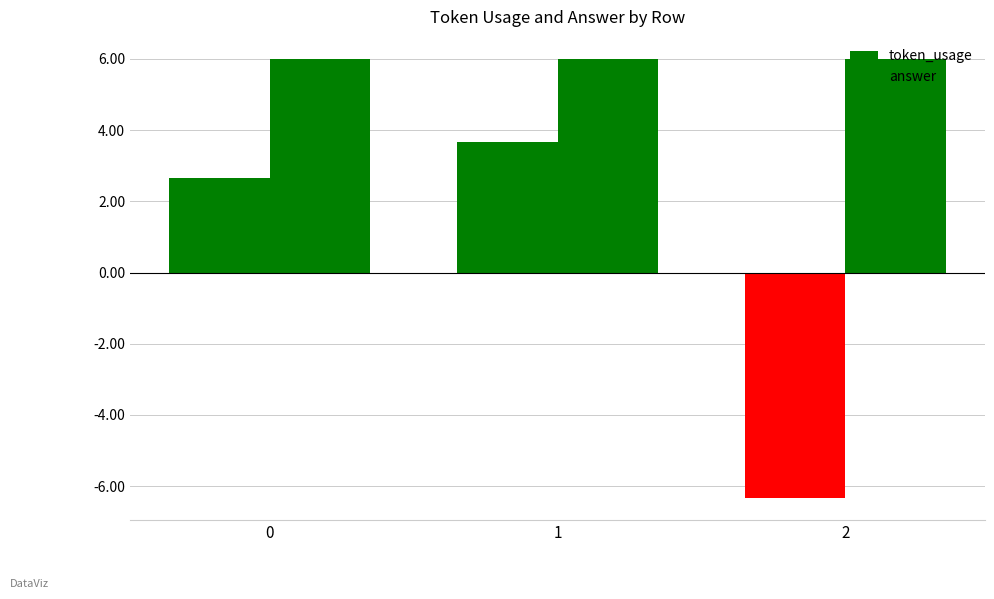

At which category is the sum across all series the highest?

1